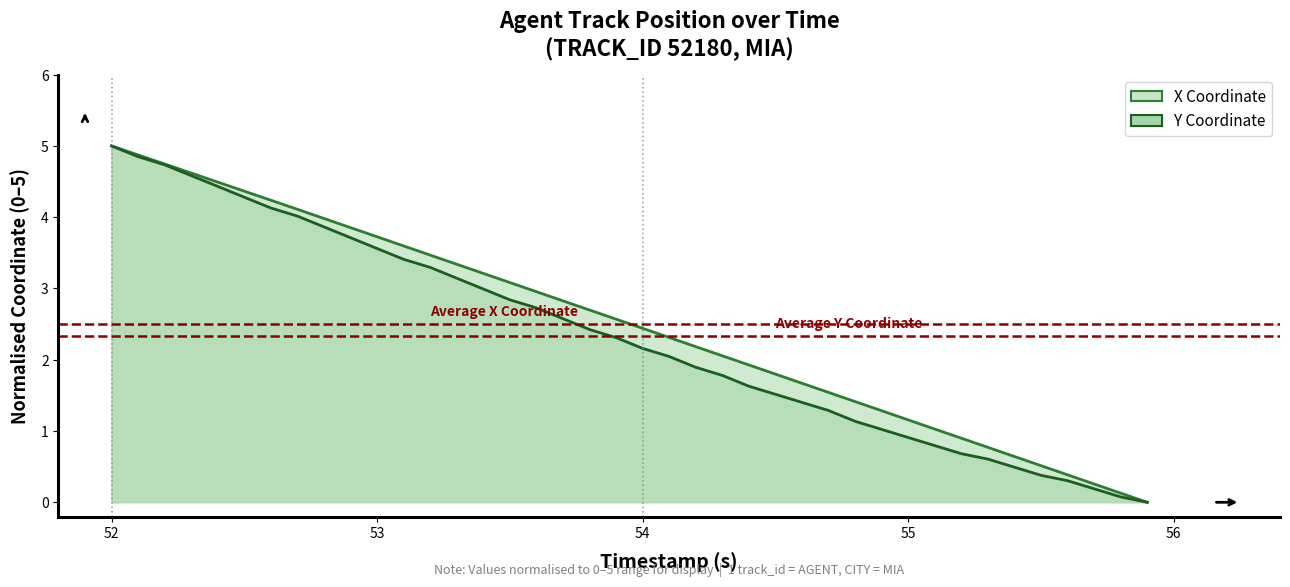

Reading right to left, what are all the values shown in this chart?

X: 0.0	0.1	0.3	0.4	0.5	0.6	0.8	0.9	1.0	1.2	1.3	1.4	1.5	1.7	1.8	1.9	2.1	2.2	2.3	2.4	2.6	2.7	2.8	3.0	3.1	3.2	3.3	3.5	3.6	3.7	3.9	4.0	4.1	4.2	4.4	4.5	4.6	4.7	4.9	5.0
Y: 0.0	0.1	0.2	0.3	0.4	0.5	0.6	0.7	0.8	0.9	1.0	1.1	1.3	1.4	1.5	1.6	1.8	1.9	2.0	2.2	2.3	2.4	2.6	2.7	2.8	3.0	3.1	3.3	3.4	3.6	3.7	3.9	4.0	4.1	4.3	4.4	4.6	4.7	4.8	5.0